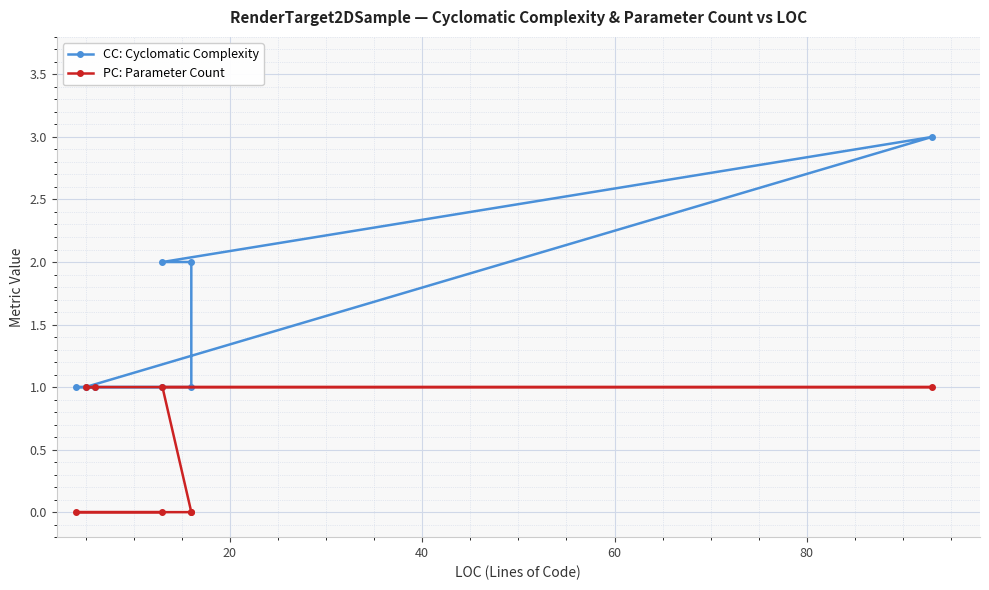

At 60, list the series in order from smallest to largest.

PC: Parameter Count, CC: Cyclomatic Complexity